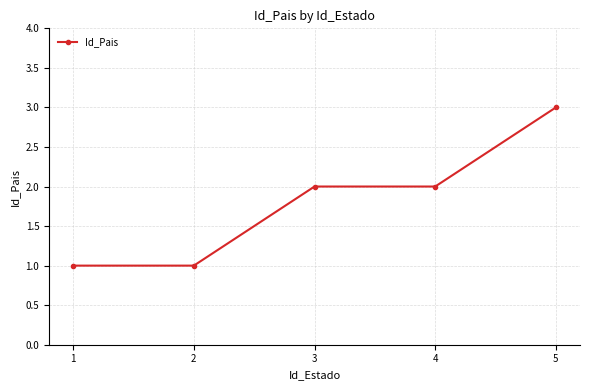

How many values are below 2?

2